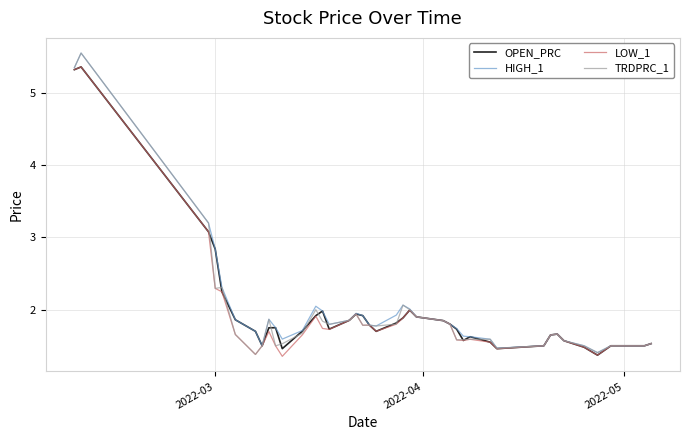

What is the highest value of the LOW_1 series?

5.4